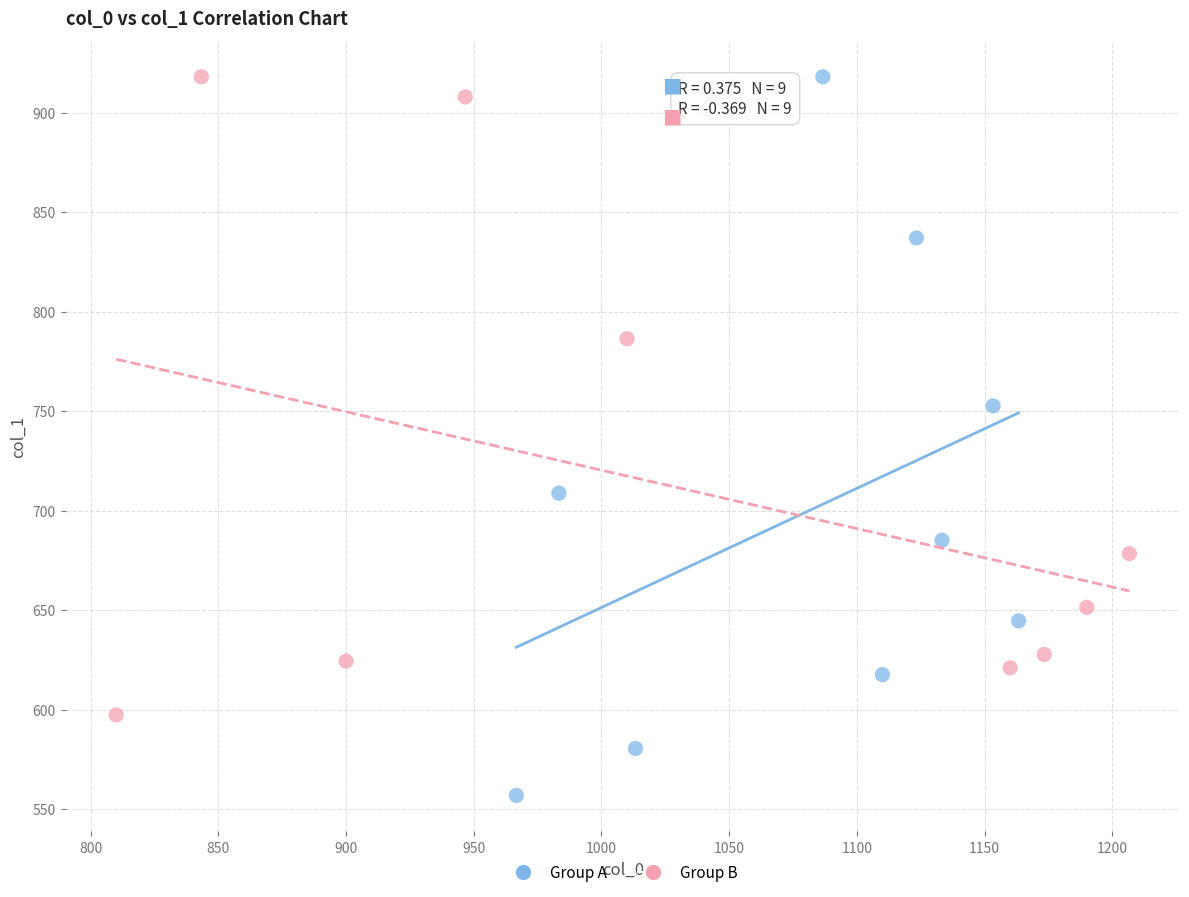

Which series has the widest spread of Y values?

Group A